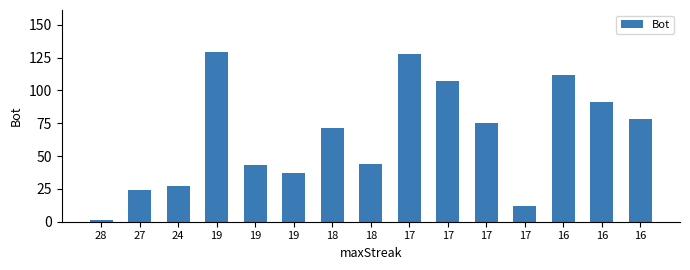

Does the chart contain any negative values?

No